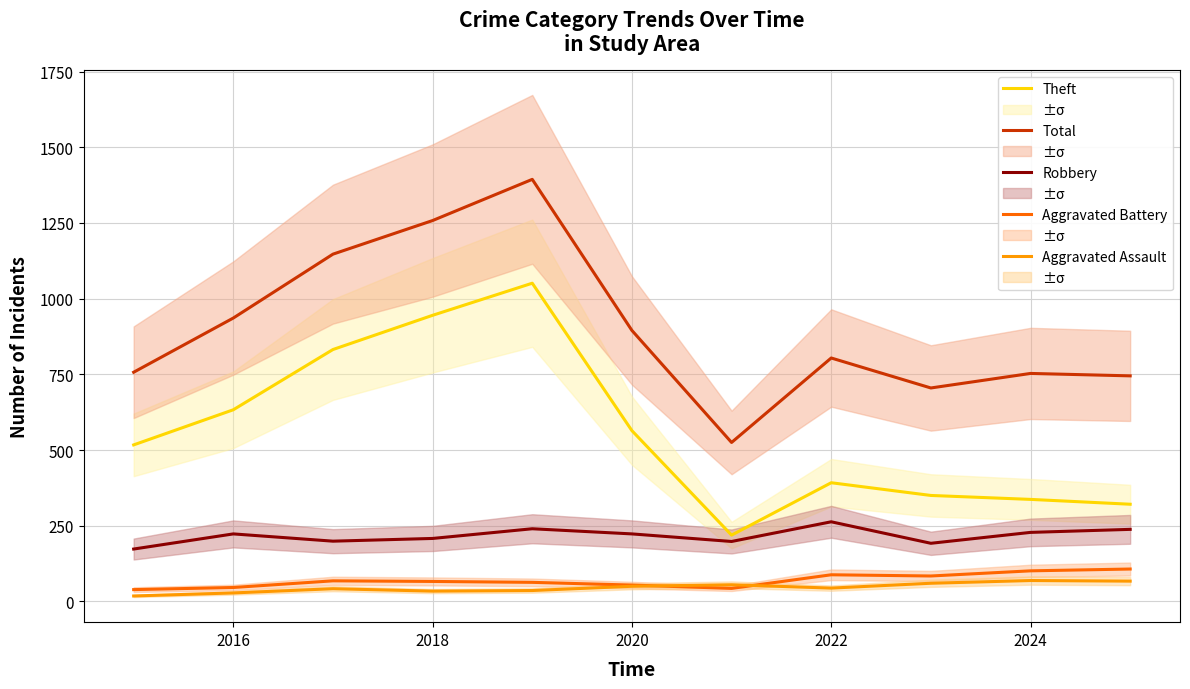

Where is Robbery nearest to the value 218?

2016